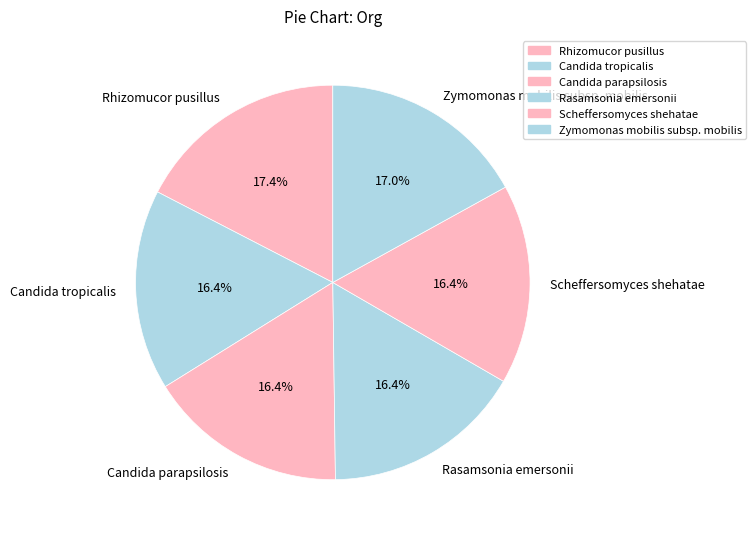

How much of the chart is everything except Rhizomucor pusillus?

82.6%